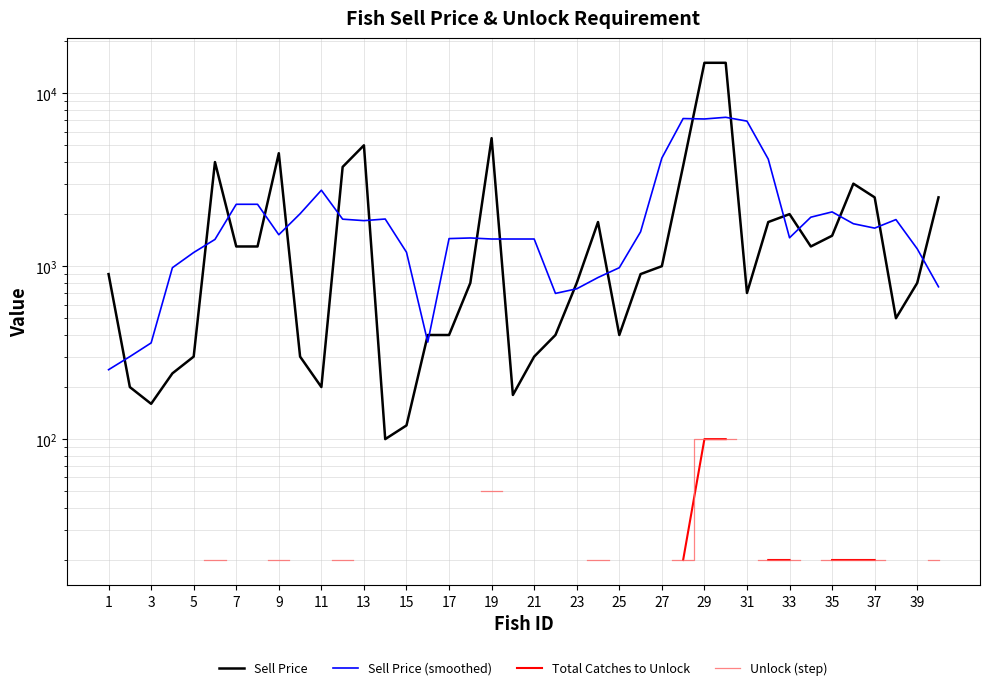

Is the value of Unlock (step) at 35 greater than the value of Sell Price at 3?

No